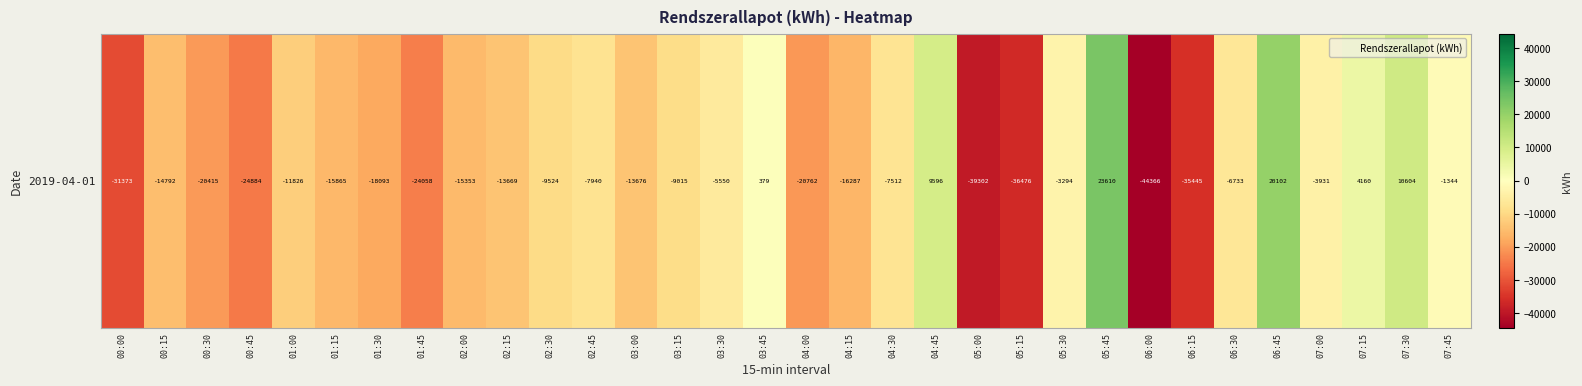

What is the difference between the values at 00:30 and 06:15?

15029.5